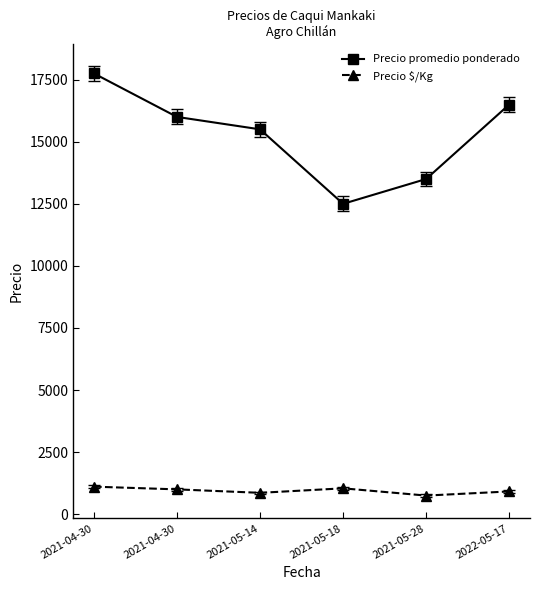

At which label does Precio $/Kg reach its peak?

2021-04-30